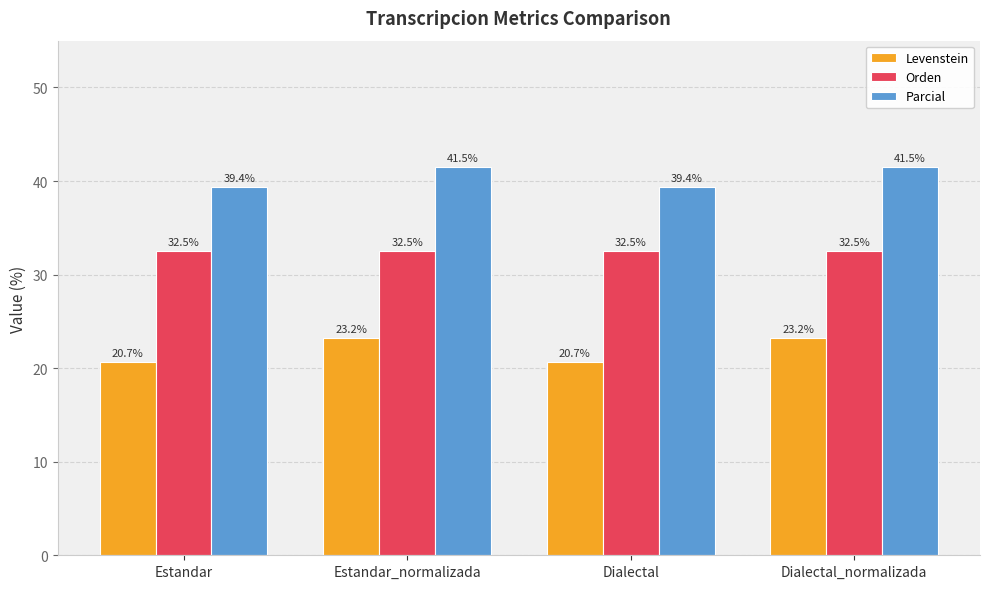

How many values in the Parcial series exceed 41?

2